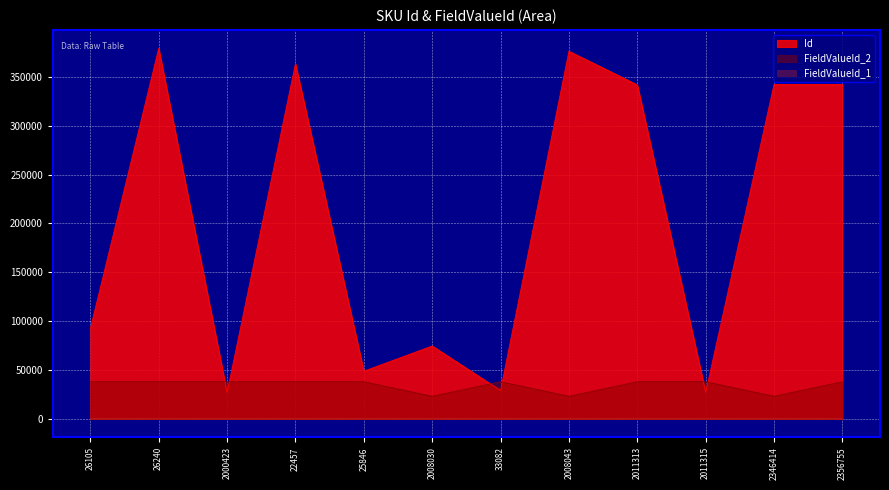

Where do Id and FieldValueId_2 first cross each other?

26240 and 2000423